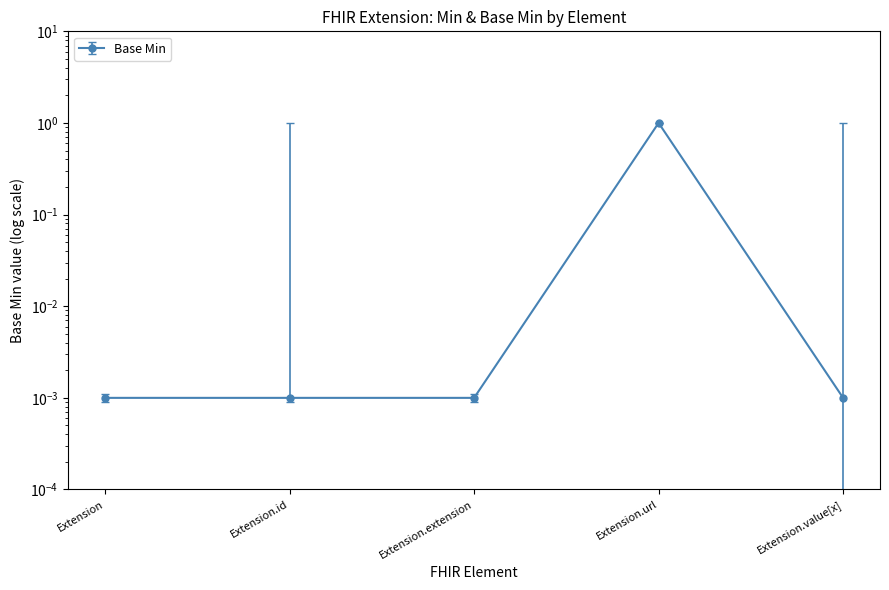

What is the sum of all values?

1.0